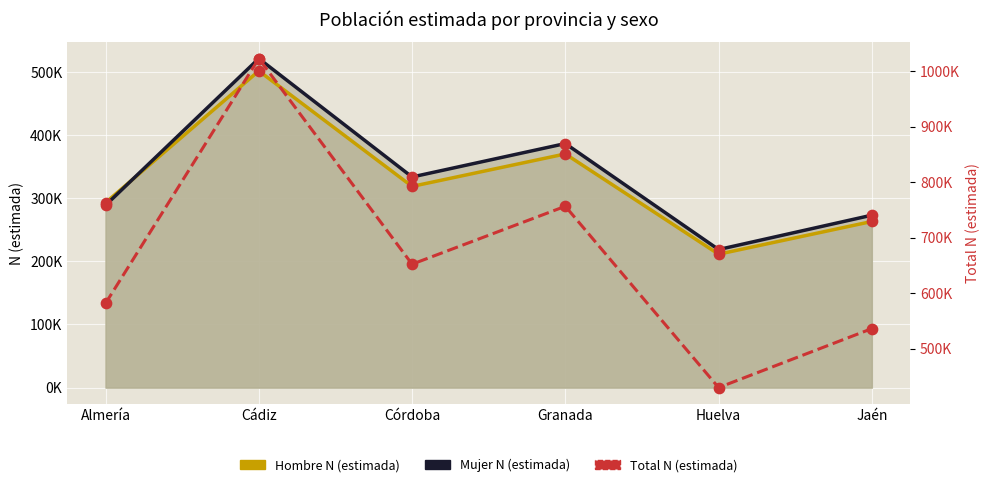

Which series has the largest total across all categories?

Total N (estimada)